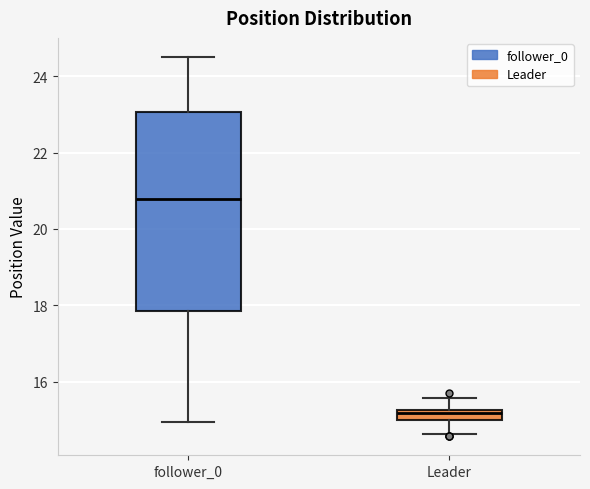

Comparing the boxes themselves (not the whiskers), which one is the tallest?

follower_0